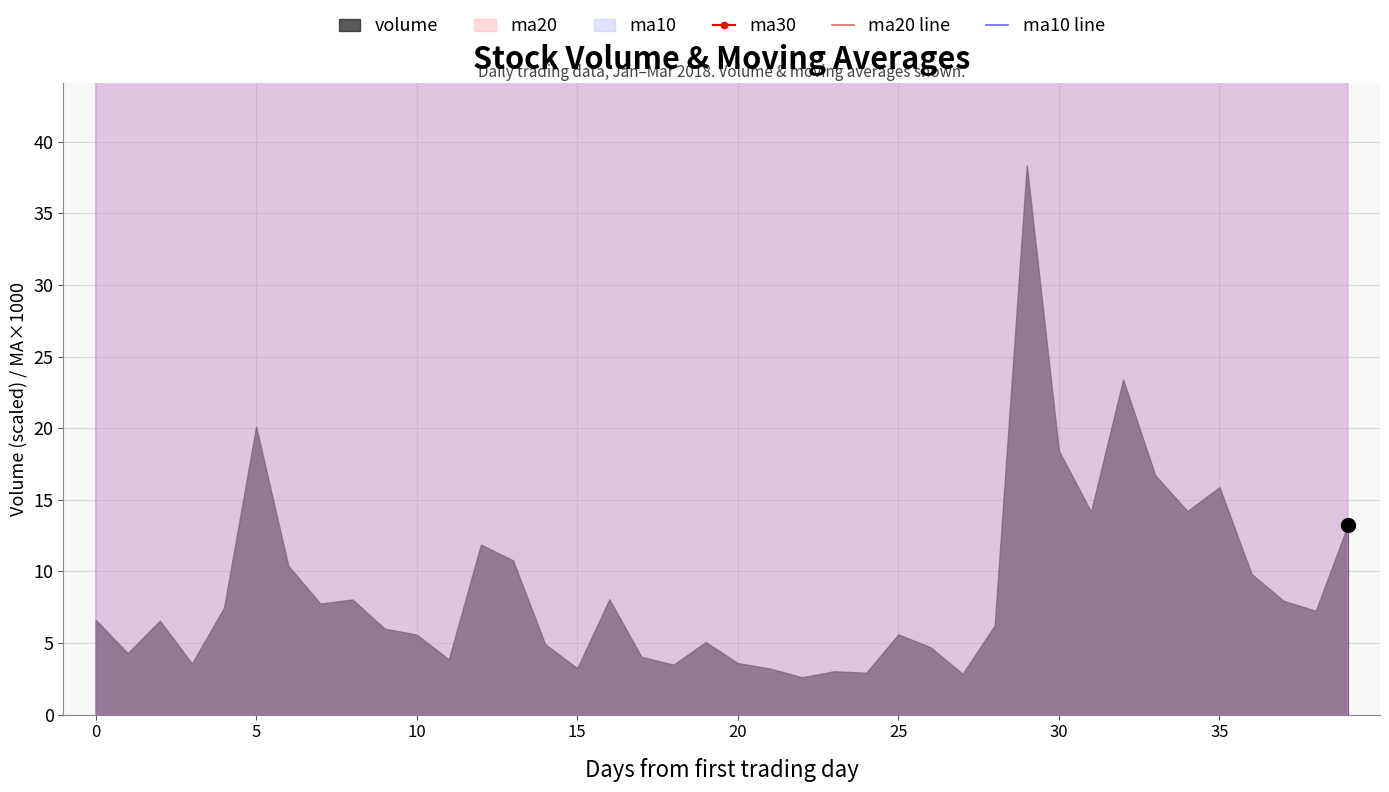

Which series ends up on top after the final intersection of ma30 and ma10 line?

ma10 line